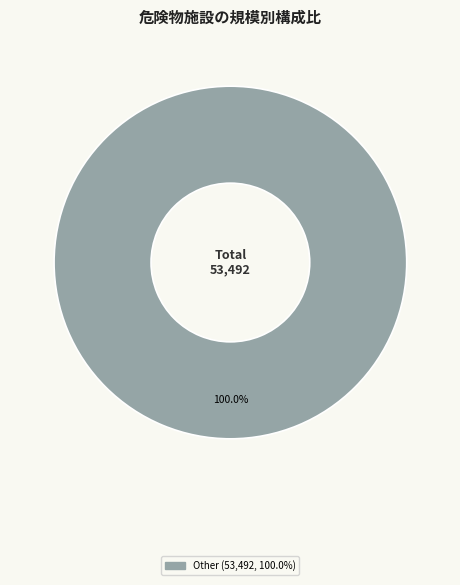

Is there any slice that represents more than half of the pie?

Yes